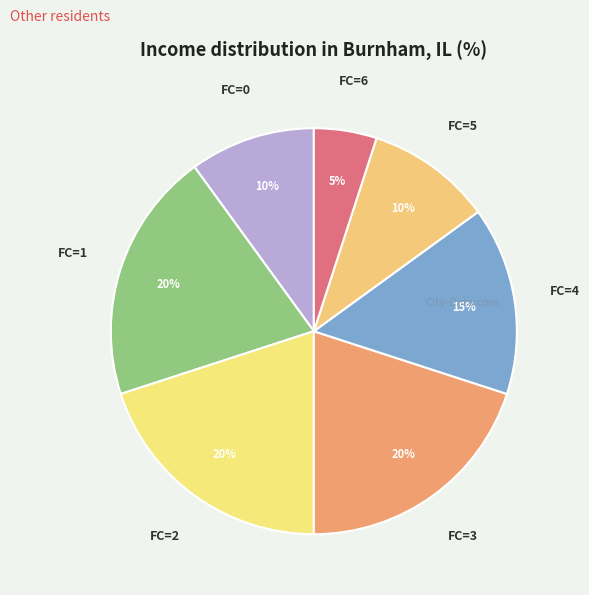

Count the number of slices in the pie.

7